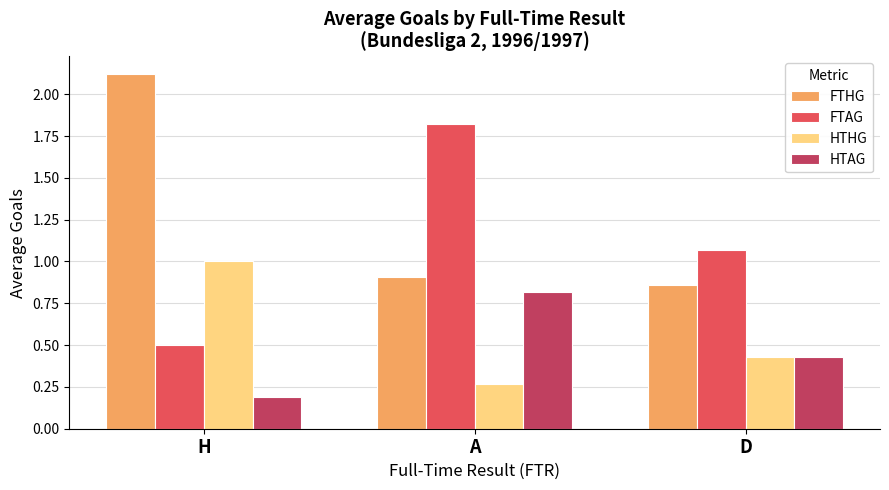

Does the chart contain any negative values?

No